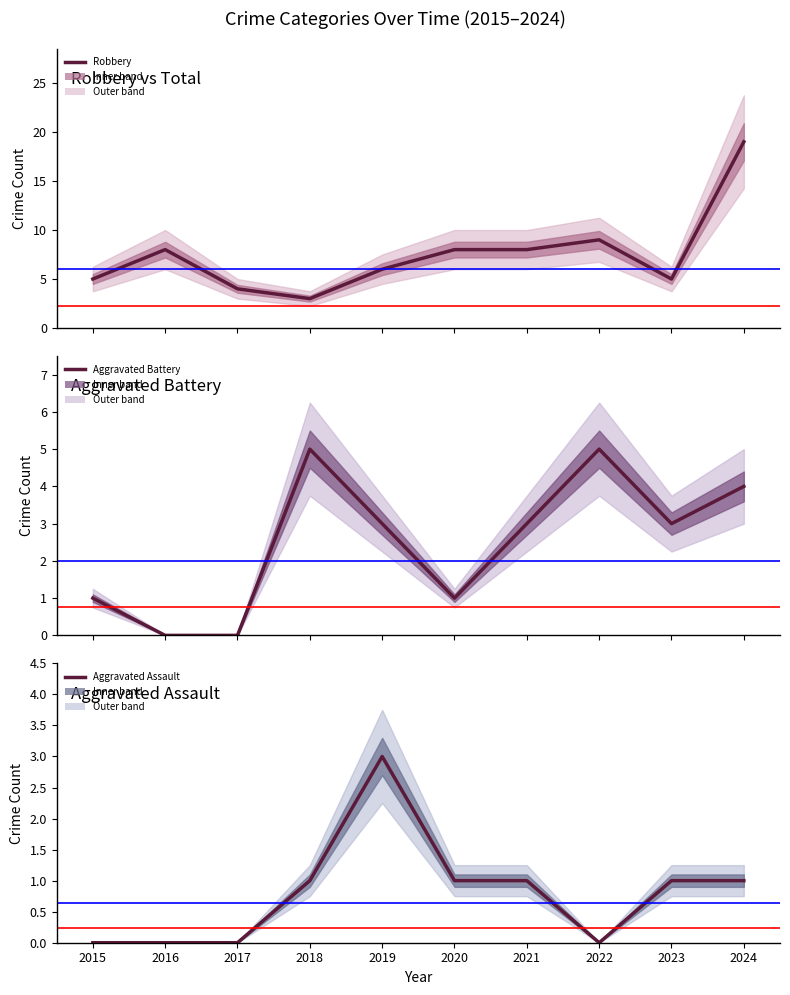

At which category does Robbery reach its first local valley?

2018